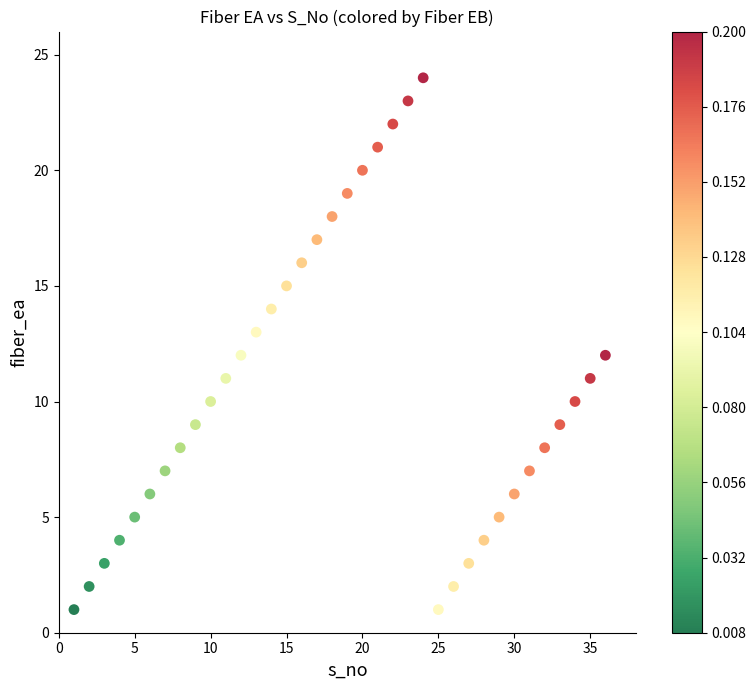

What is the range of X values (max minus min)?

35